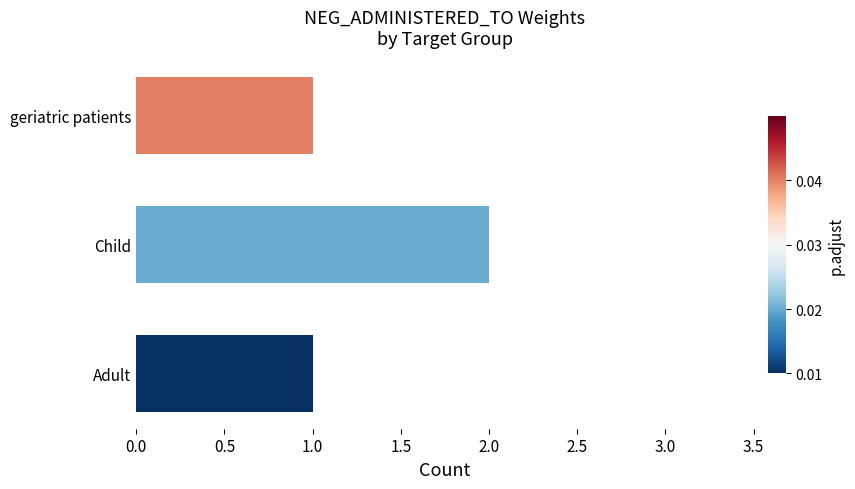

Which label corresponds to the largest value in the chart?

Child